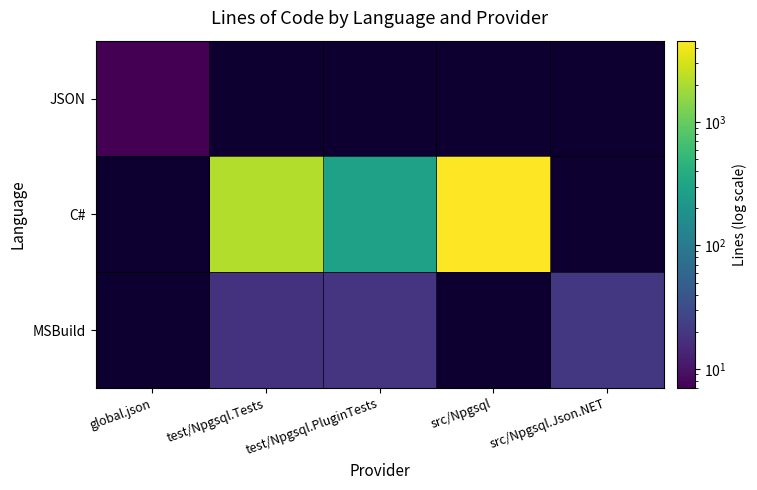

Between global.json and test/Npgsql.PluginTests, which series saw the biggest shift?

C#